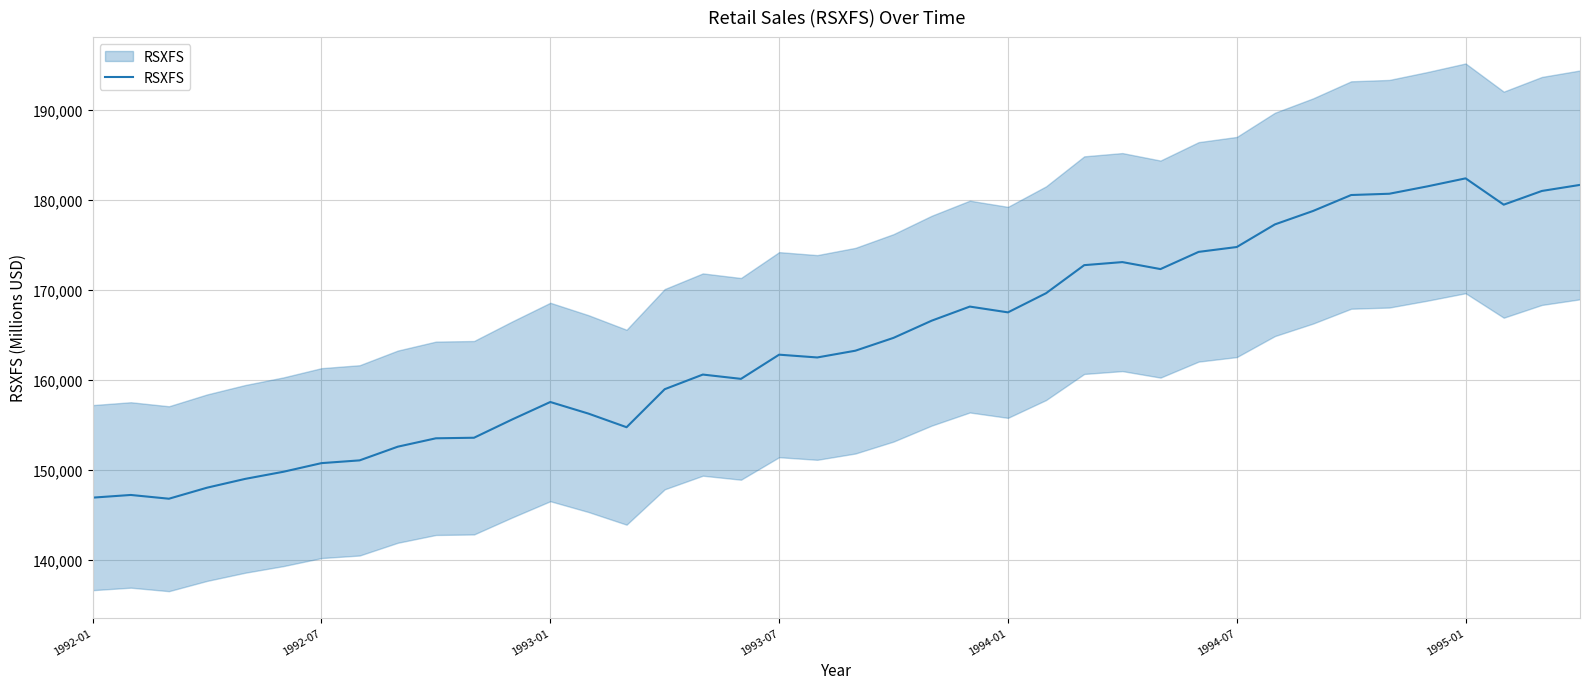

The value at 19 is 256583. True or false?

False